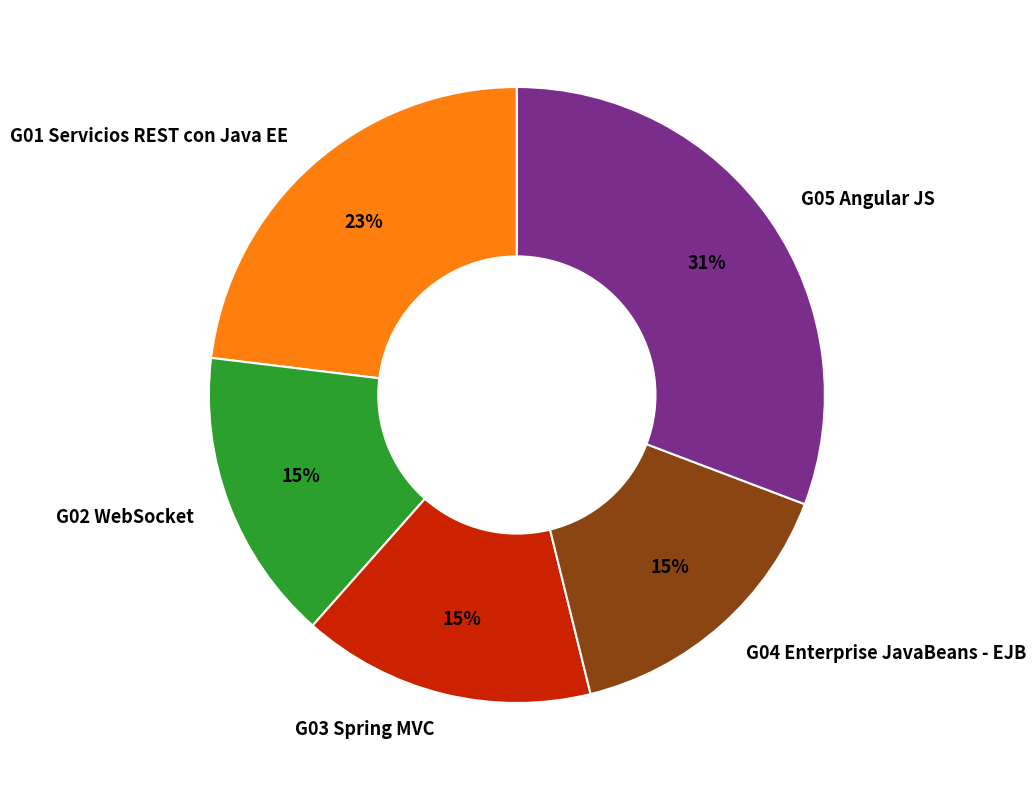

What percentage is the G01 Servicios REST con Java EE slice, to the nearest percent?

23%